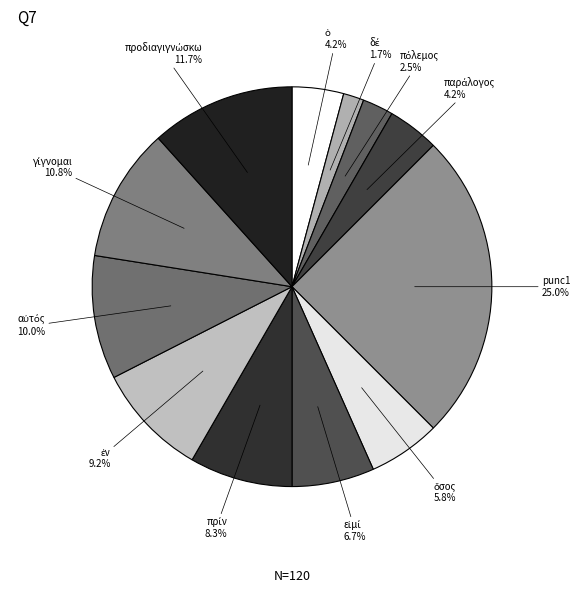

Which slice is the largest?

punc1